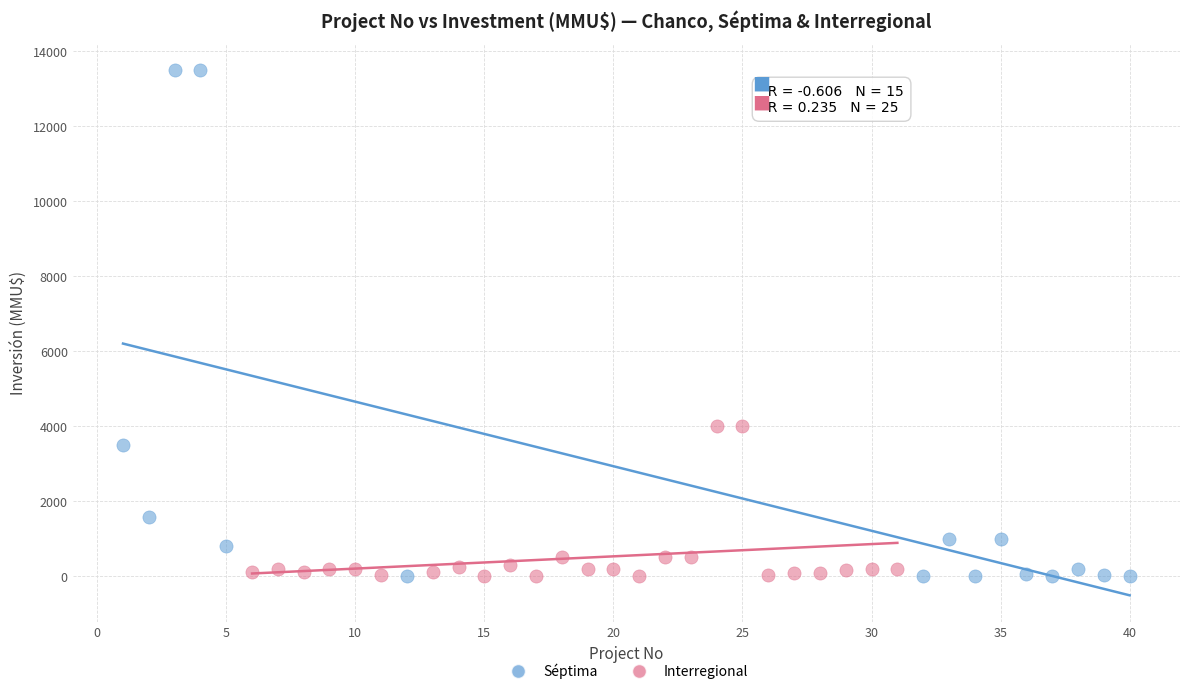

What are all the series names shown in the legend?

Séptima, Interregional